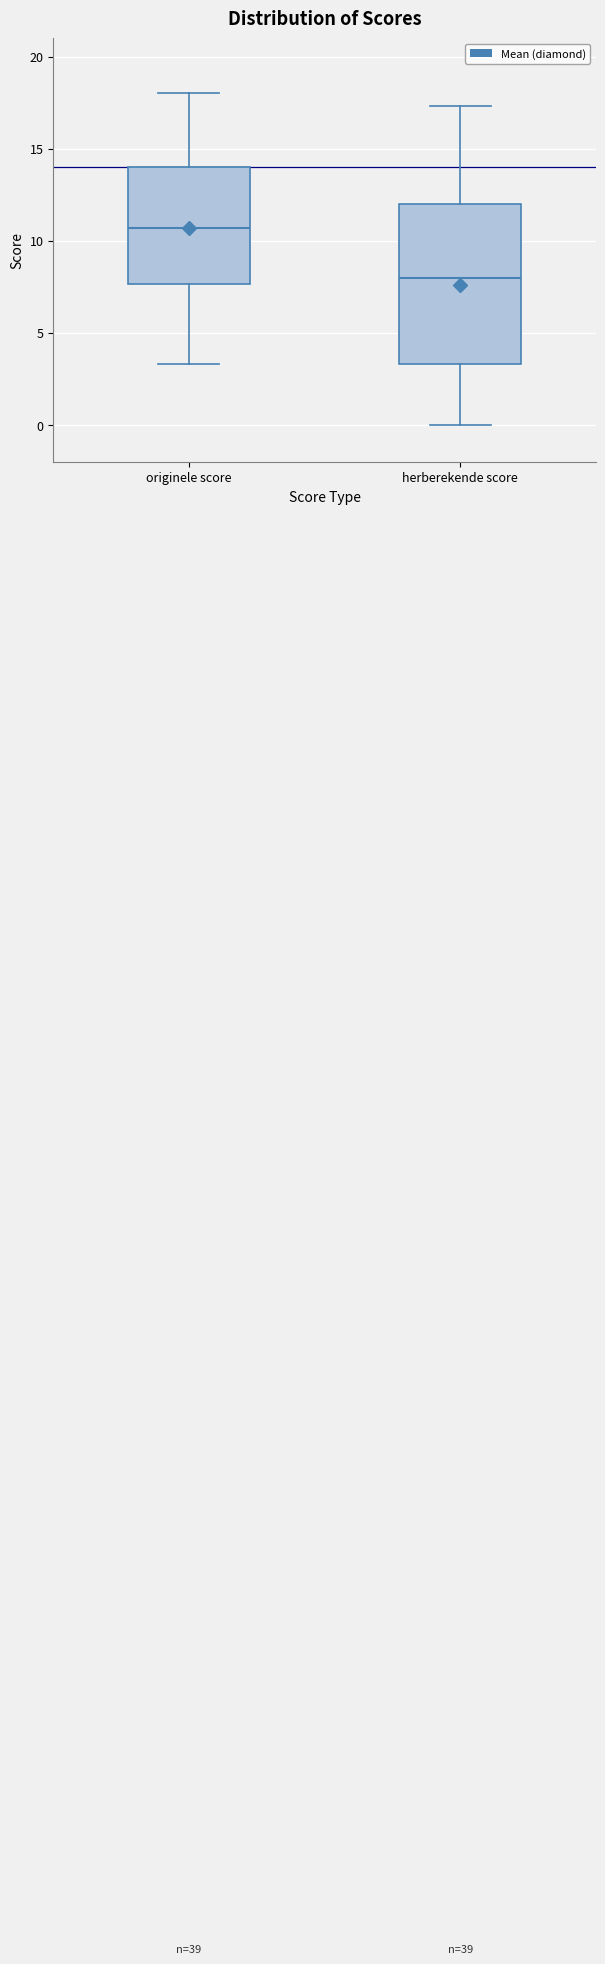

Where is the lower edge of the box for originele score on the y-axis? The values are not printed on the chart, so give them approximately, as read against the axis.

7.5